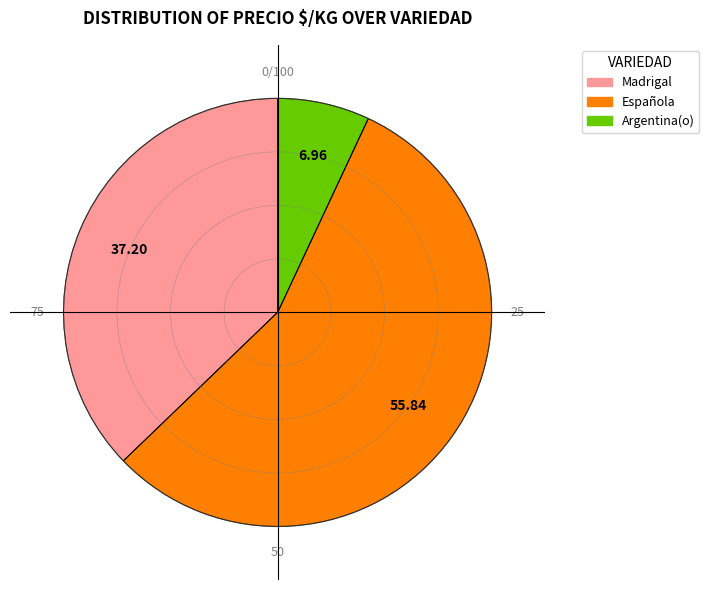

Is it true that Madrigal is 1% of the pie?

False